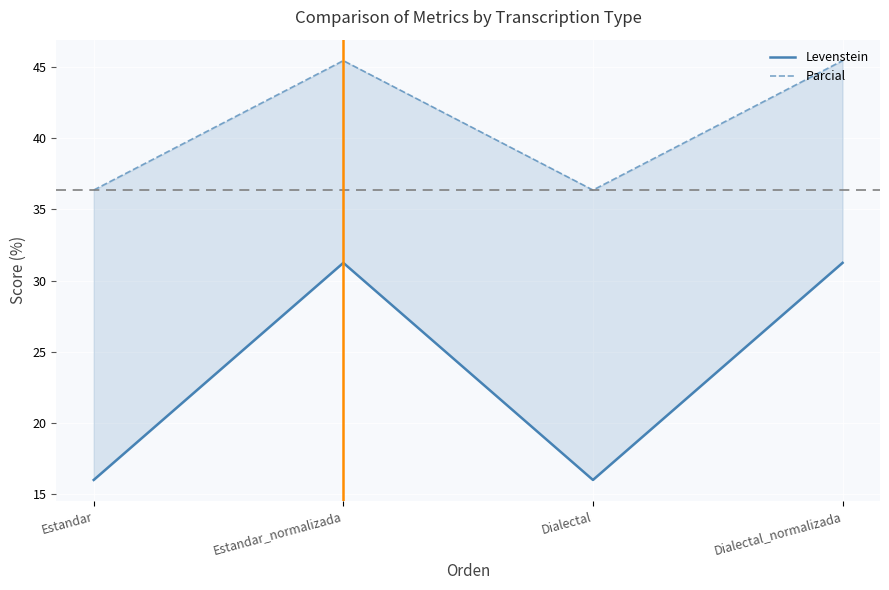

True or false: Levenstein has more than 2 interior local peaks.

False